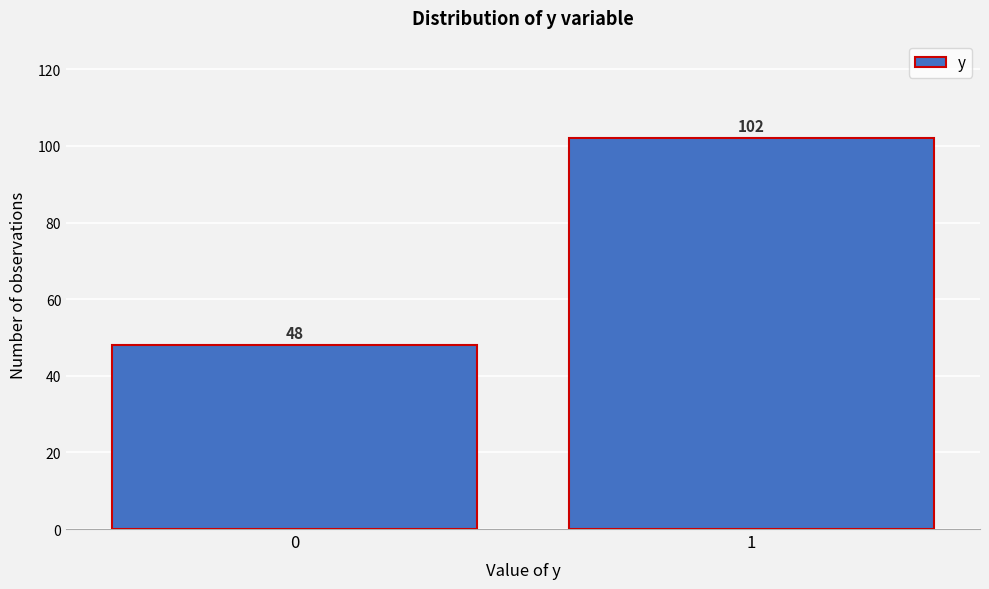

Reading left to right, what are all the values shown in this chart?

48	102